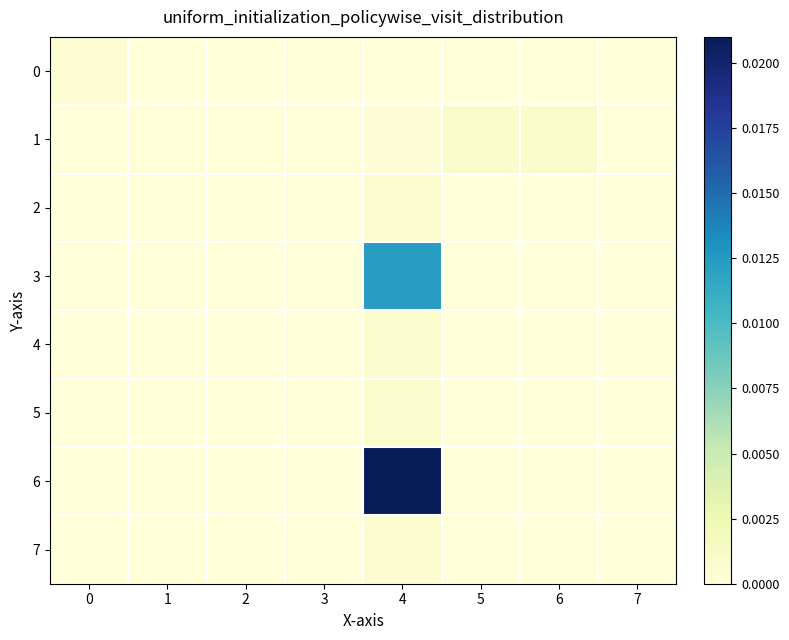

Rank the series by their maximum value, from lowest to highest.

0, 2, 7, 5, 4, 1, 3, 6